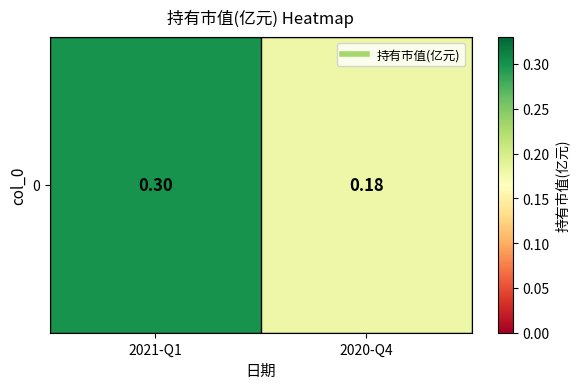

Between 2021-Q1 and 2020-Q4, which is larger?

2021-Q1